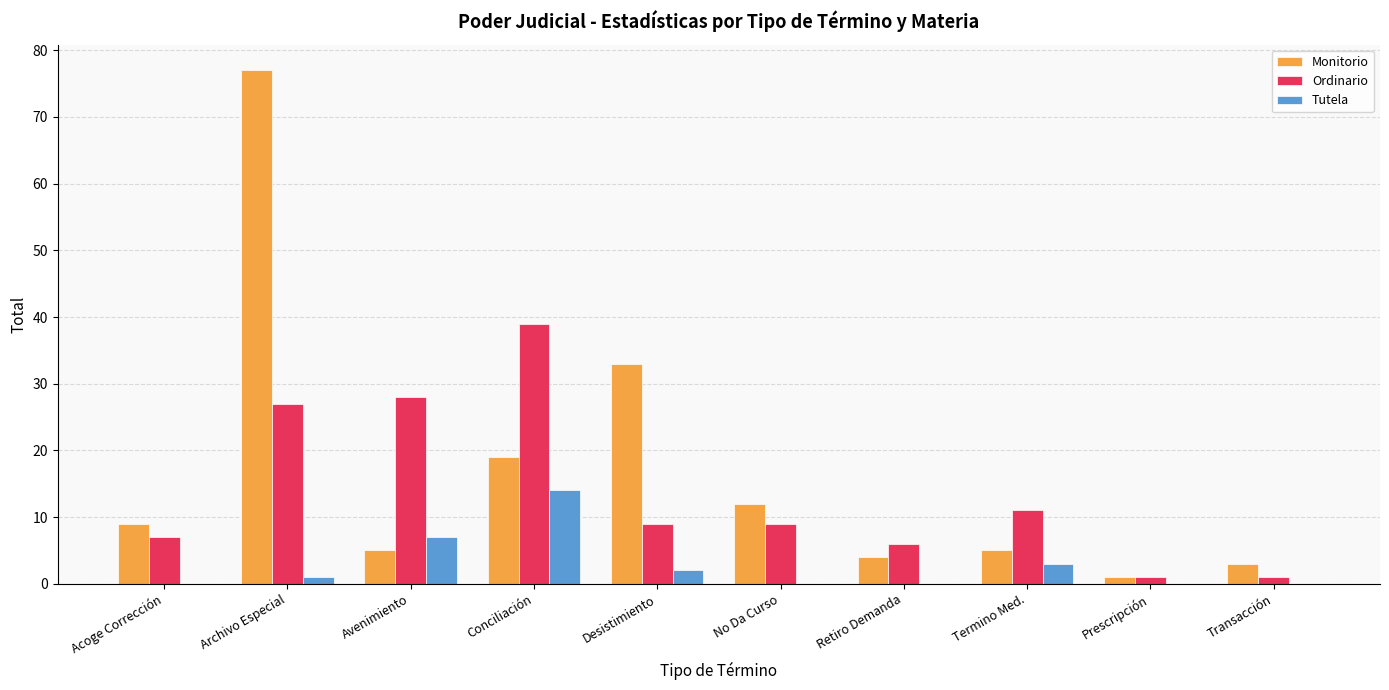

What is the total value across all series at No Da Curso?

21